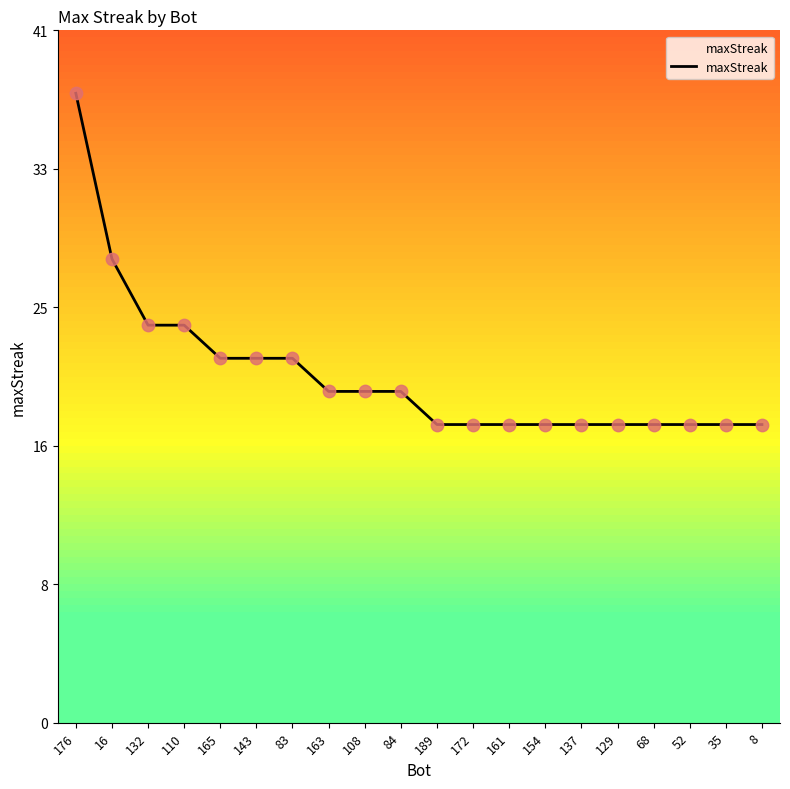

Which has a higher value, 84 or 68?

84